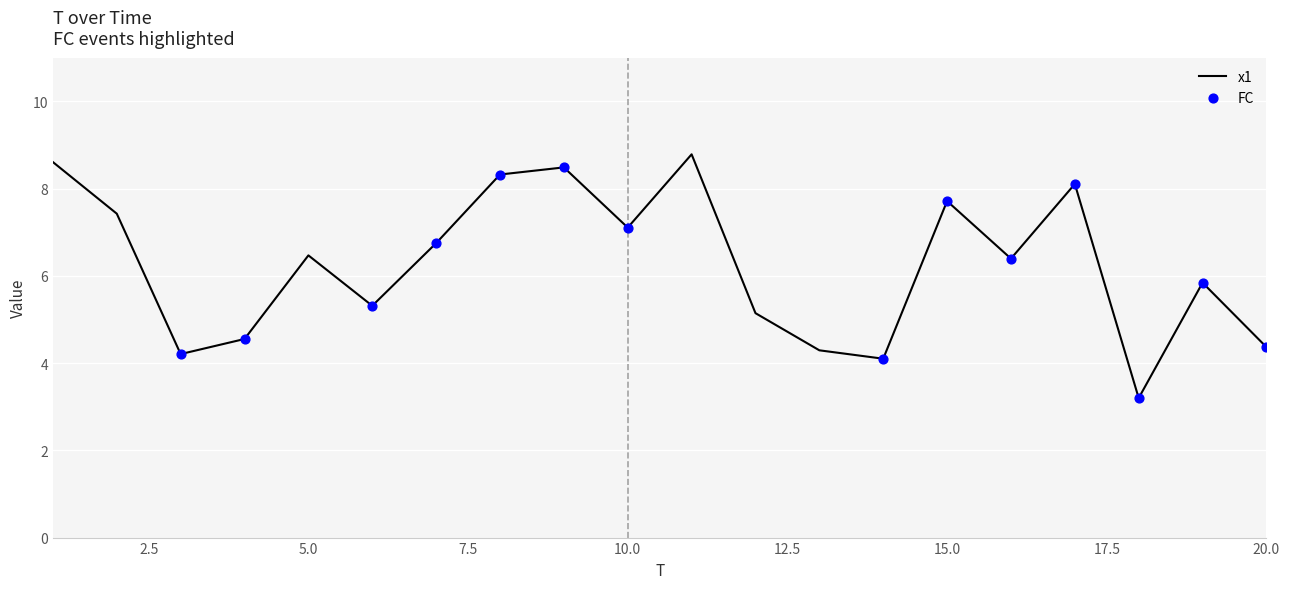

What is the smallest value displayed?

3.2